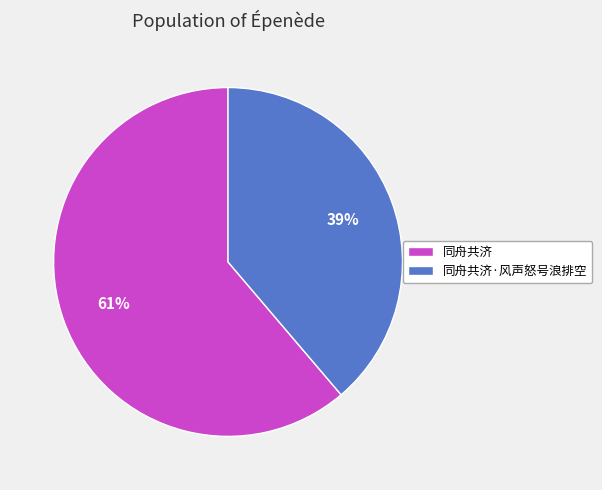

True or false: 同舟共济 accounts for 48% of the total.

False